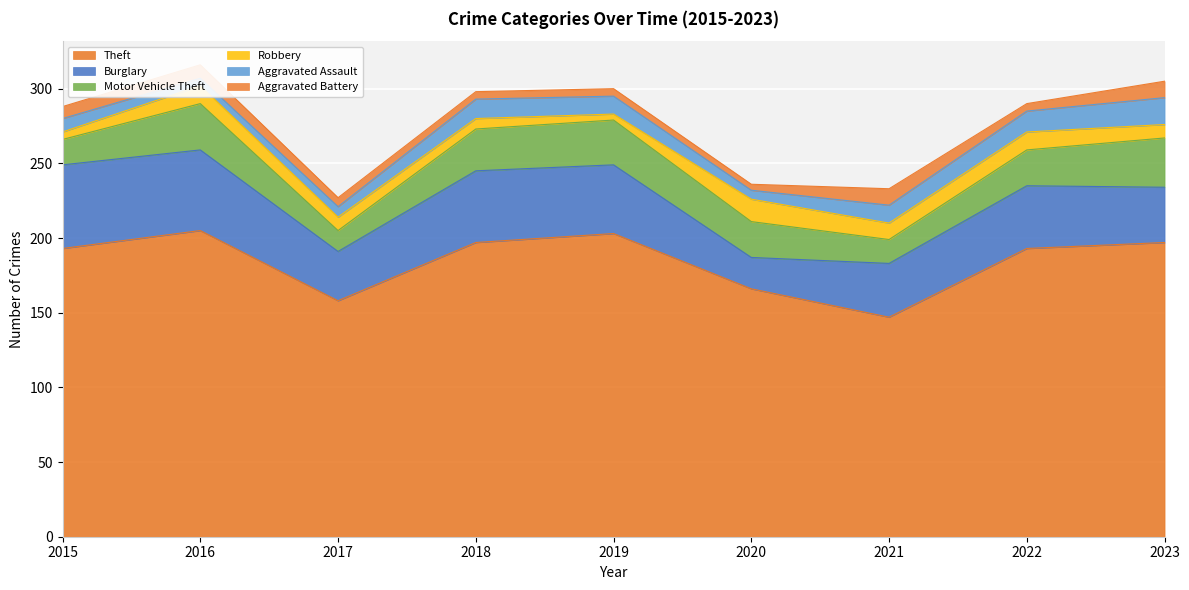

What is the maximum value for Aggravated Battery?

11